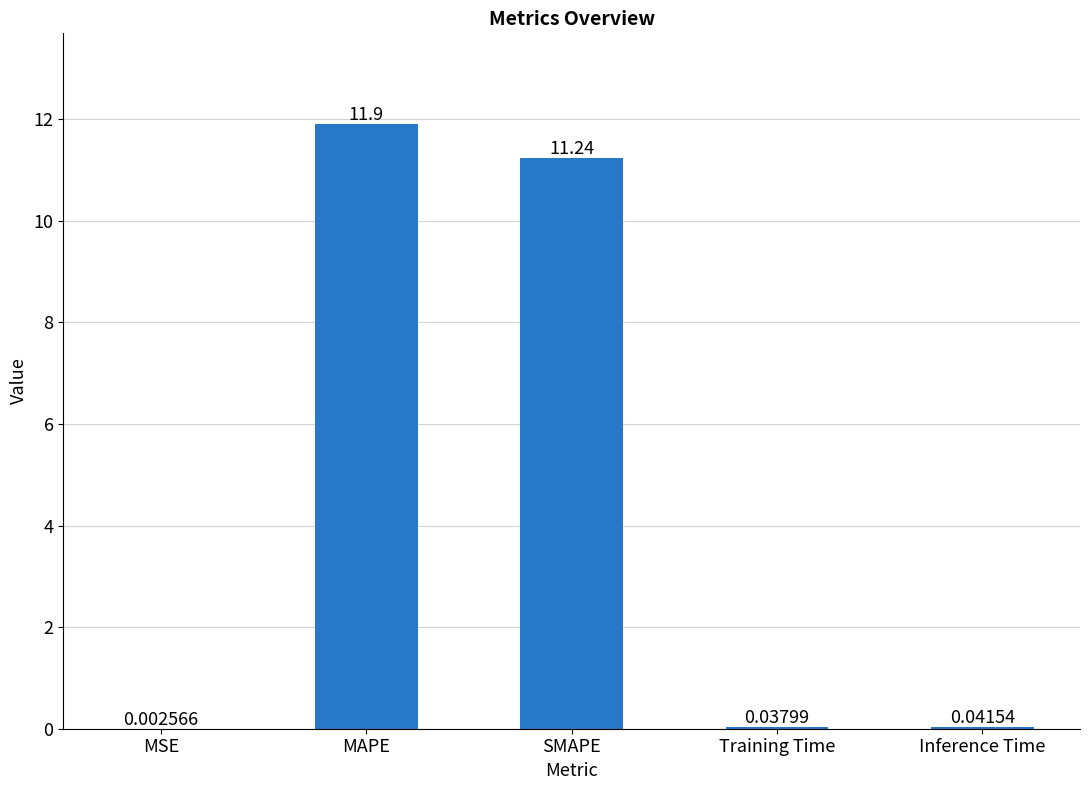

Does the chart contain stacked bars?

No